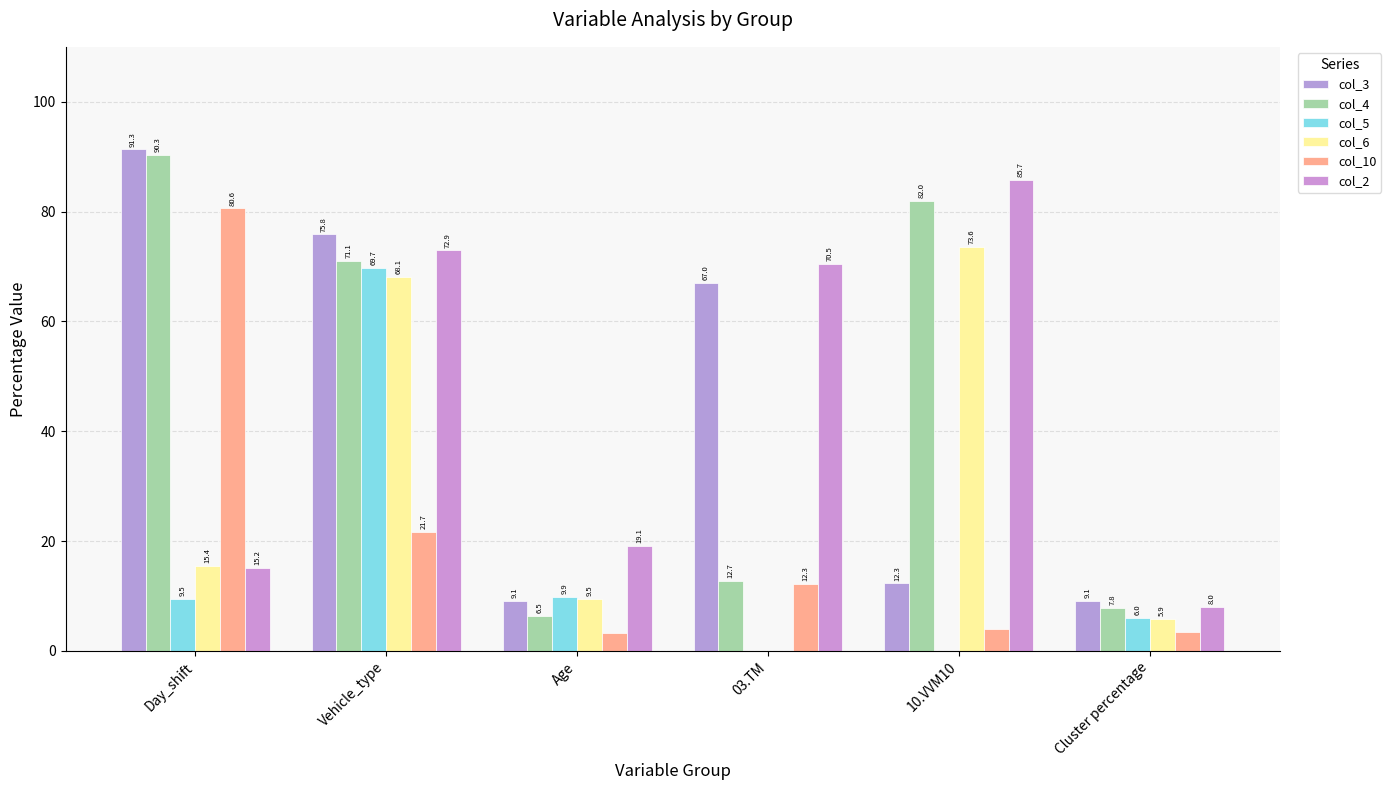

Does the chart contain stacked bars?

No